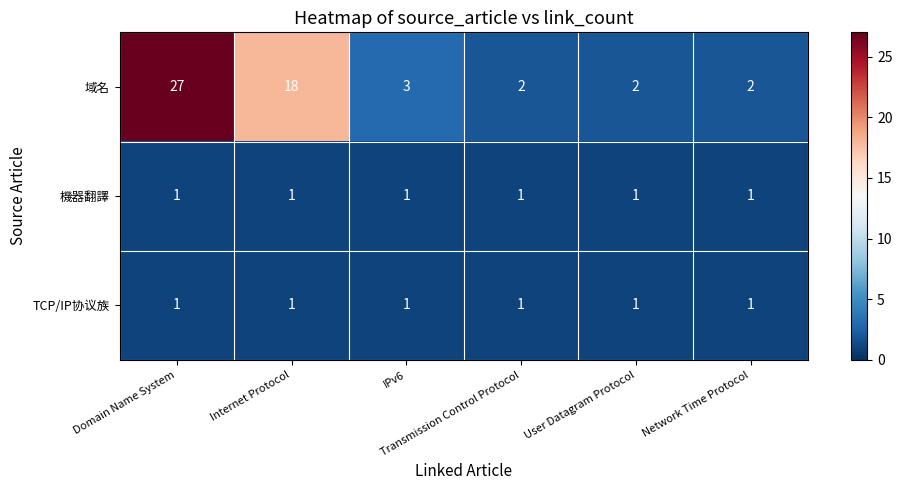

What is the minimum value shown in the chart?

1